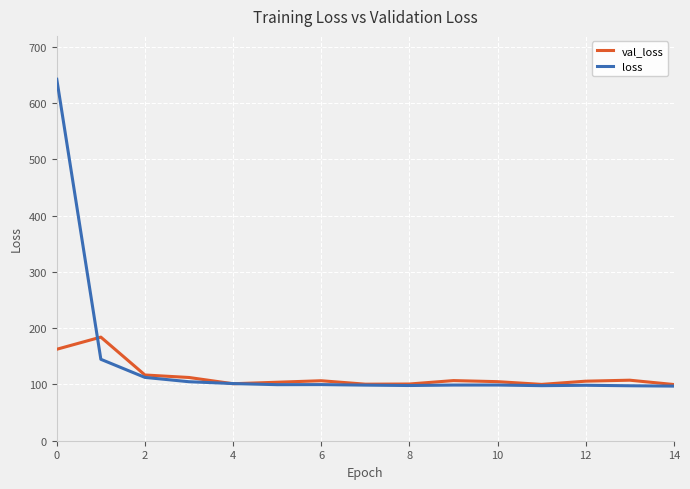

How many categories are shown in the chart?

15